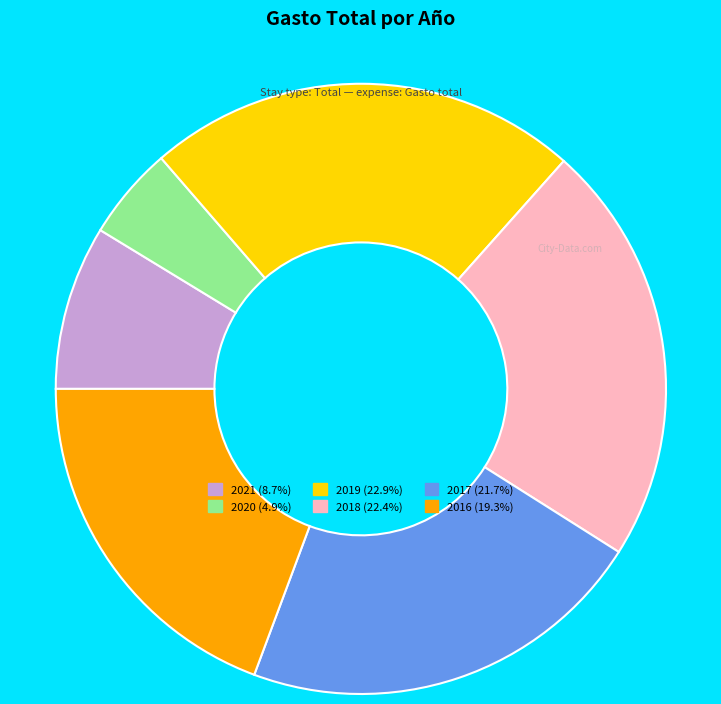

What is the ratio of the value at 2018 to the value at 2019?

1.0